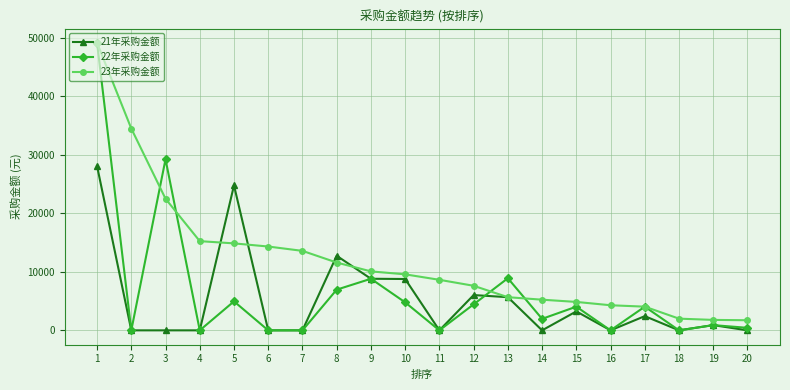

Where is the first local minimum for 22年采购金额?

2